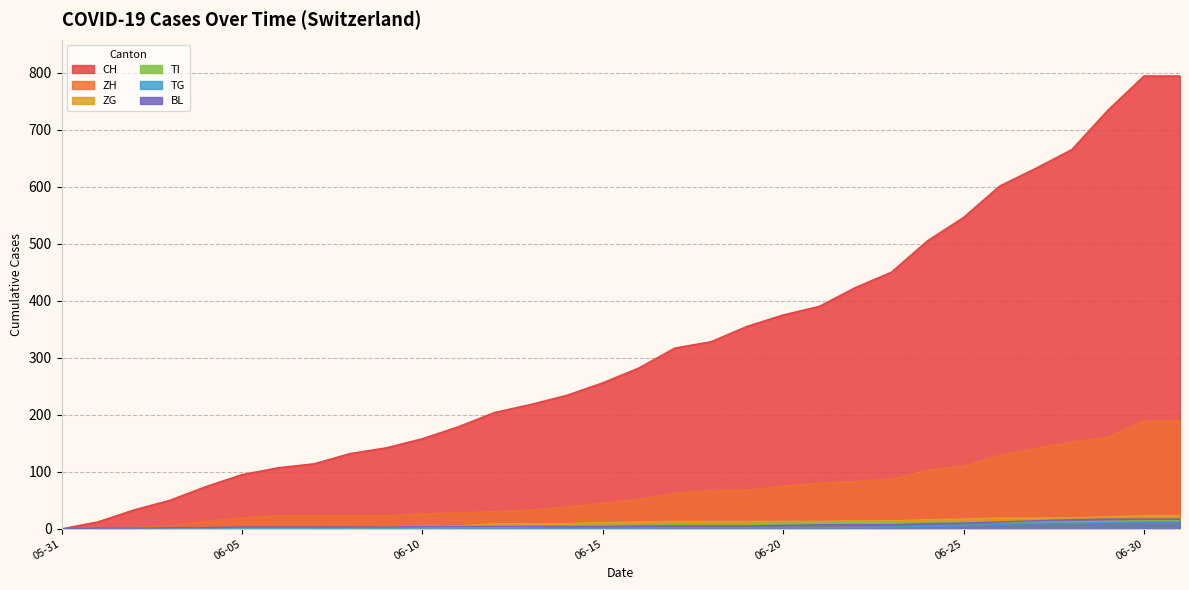

Count the number of categories in the chart.

32